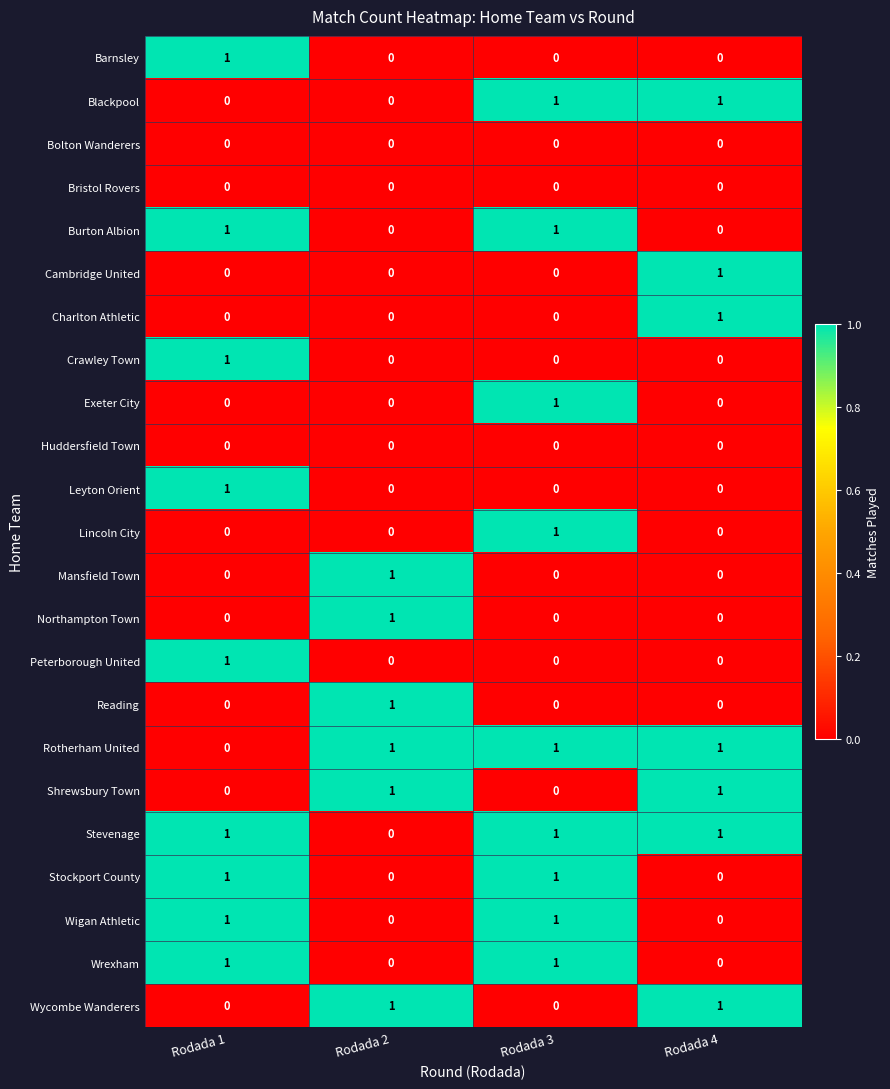

What is the total value across all series at Rodada 4?

7